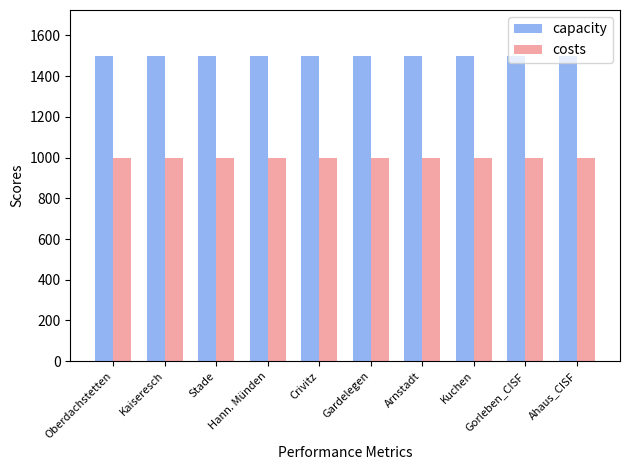

What is the total value across all series at Stade?

2499